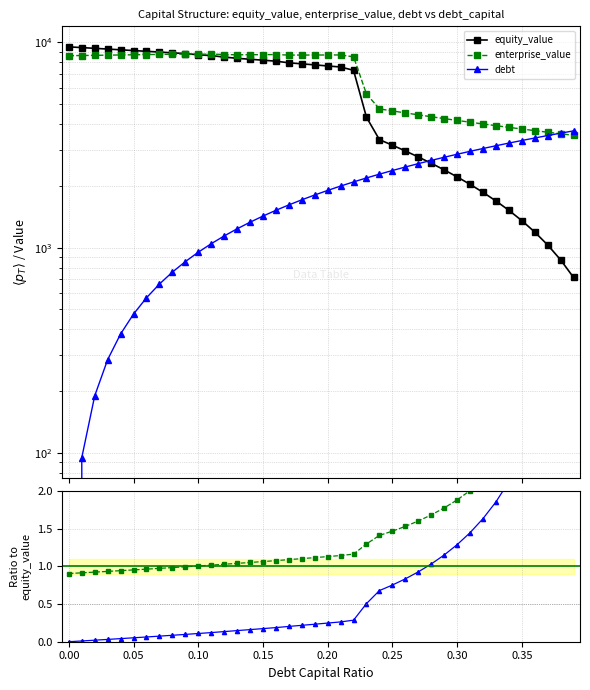

Count the number of categories in the chart.

40